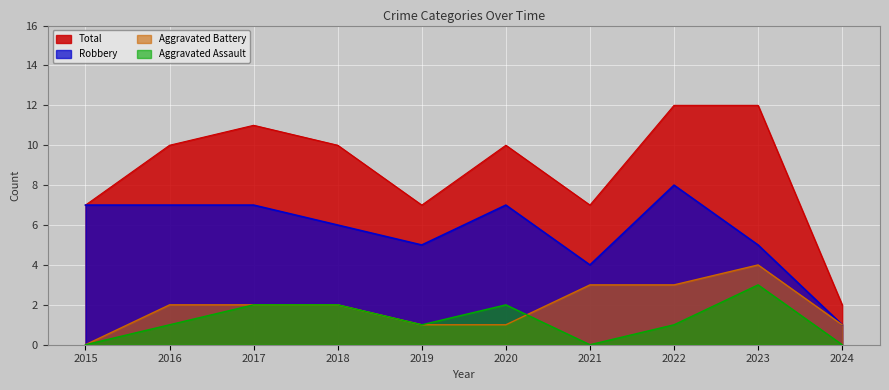

True or false: Total has a value of 16 at 2020.

False